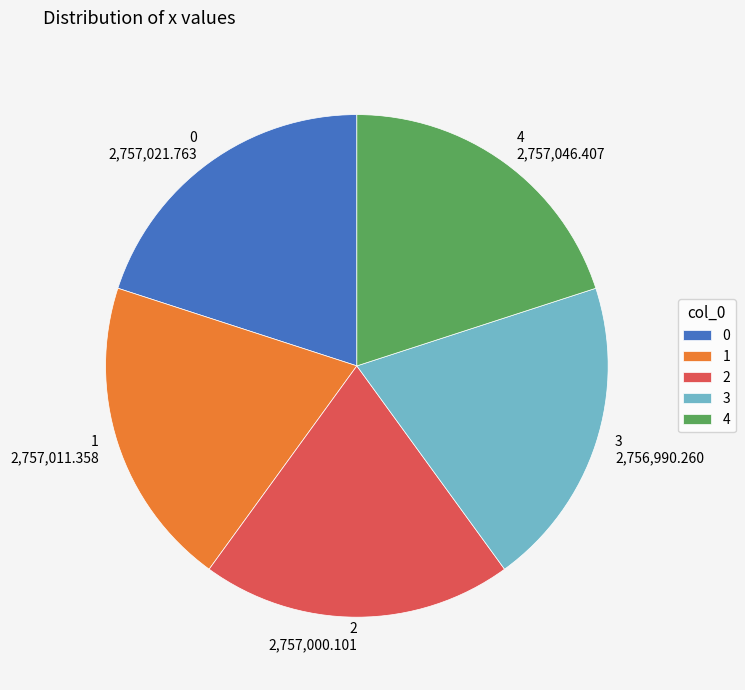

Does any single category account for the majority?

No